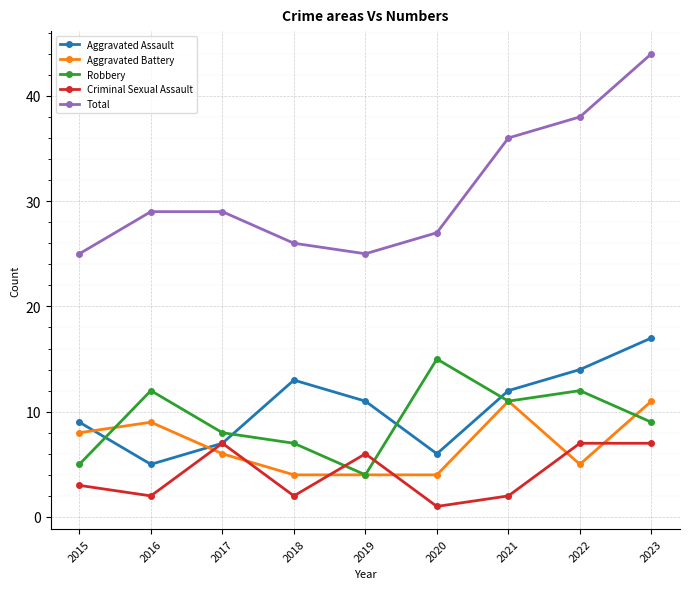

What is the average value of the Aggravated Assault series?

10